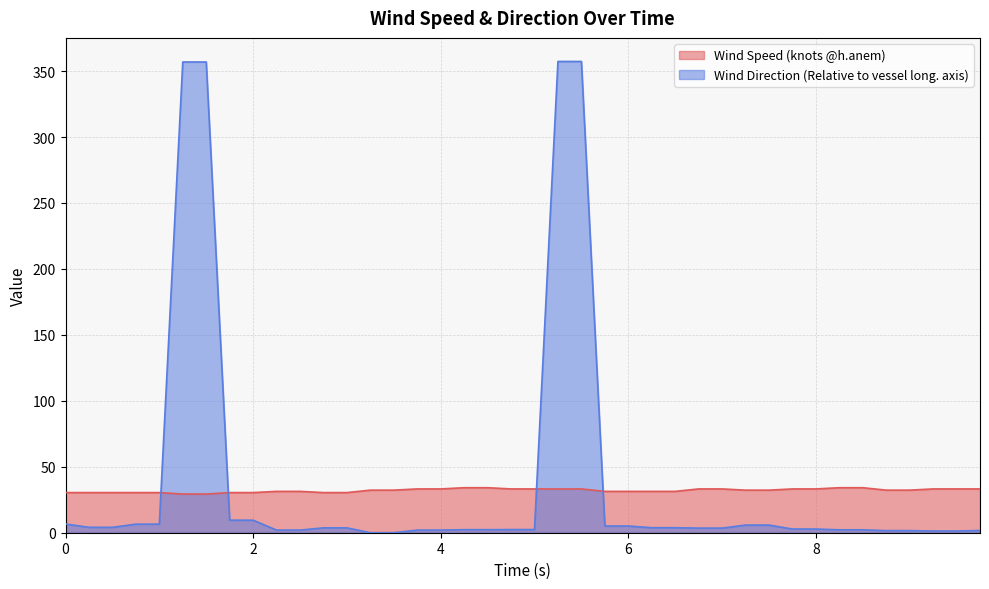

What is the approximate value of Wind Speed (knots @h.anem) at 0?

30.4